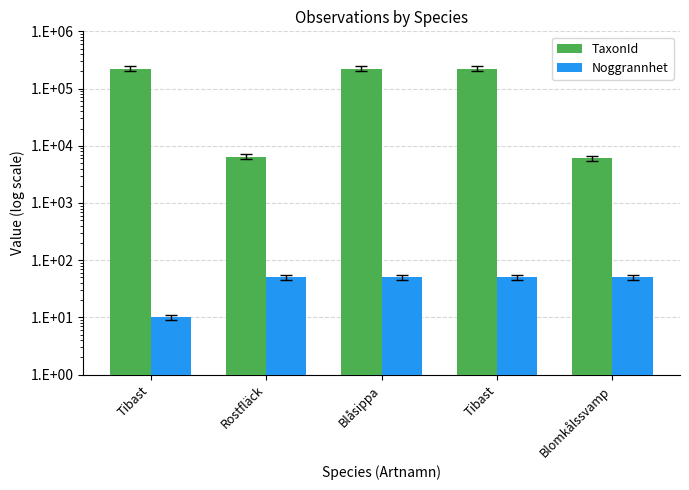

How many values in the TaxonId series exceed 222412?

1